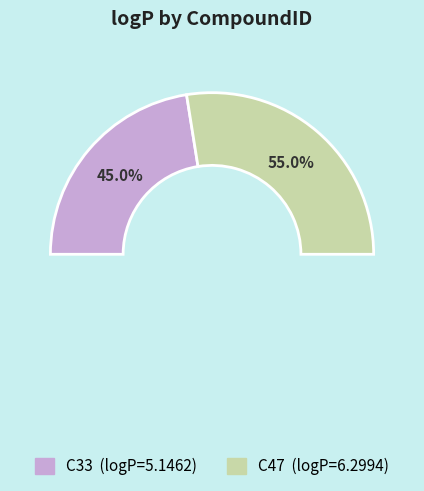

What is the smallest slice in the pie chart?

C33